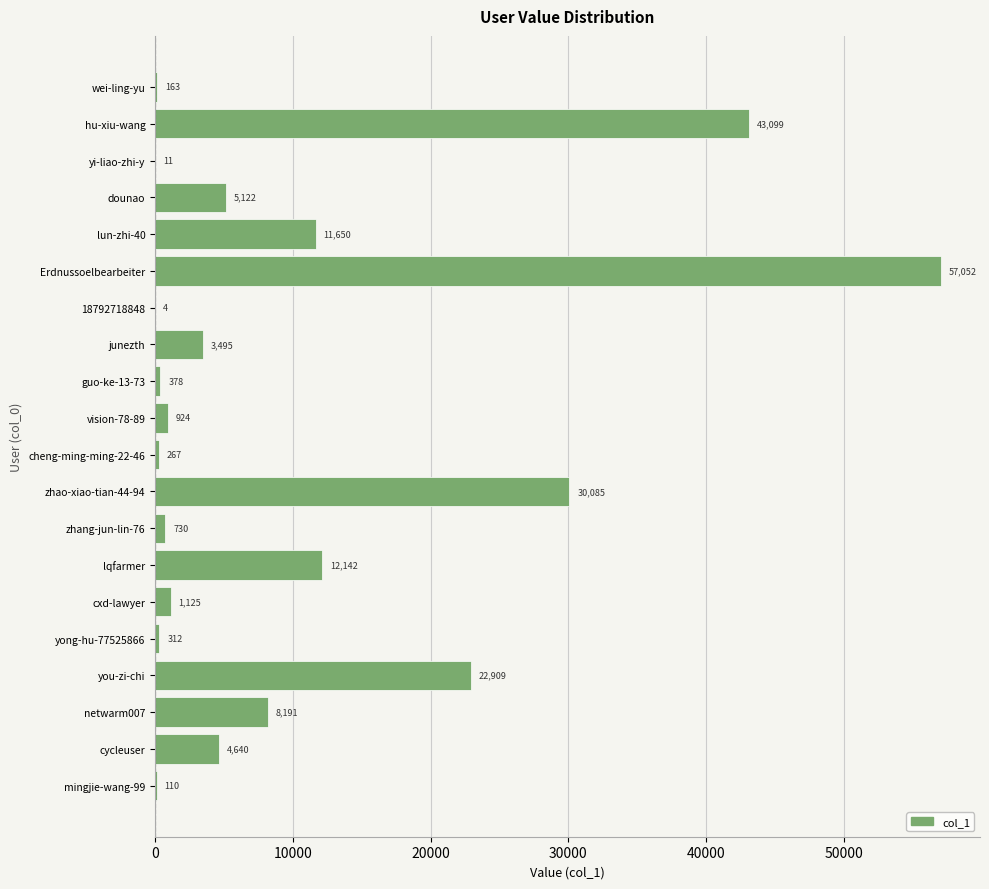

Where is the data nearest to the value 28528?

zhao-xiao-tian-44-94